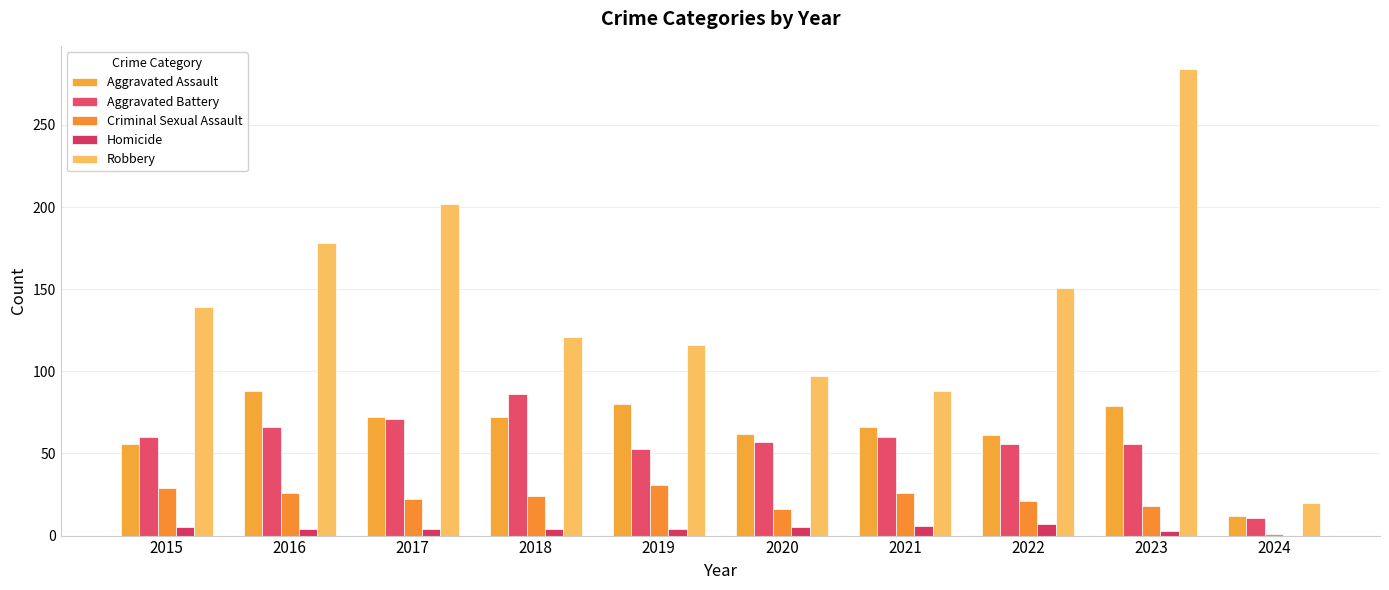

What is the highest value of the Homicide series?

7